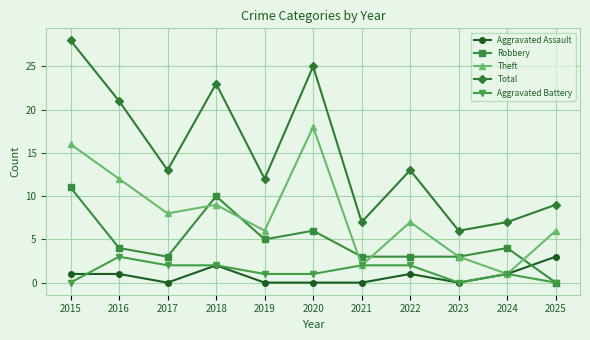

At how many categories does at least one series exceed 1?

11